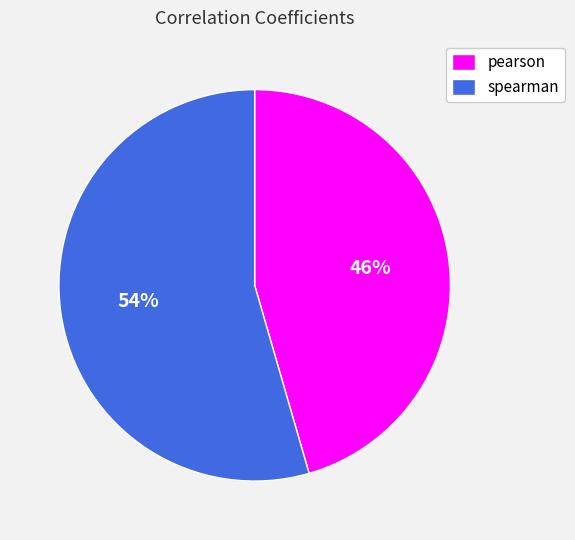

To the nearest percent, what portion does spearman represent?

54%